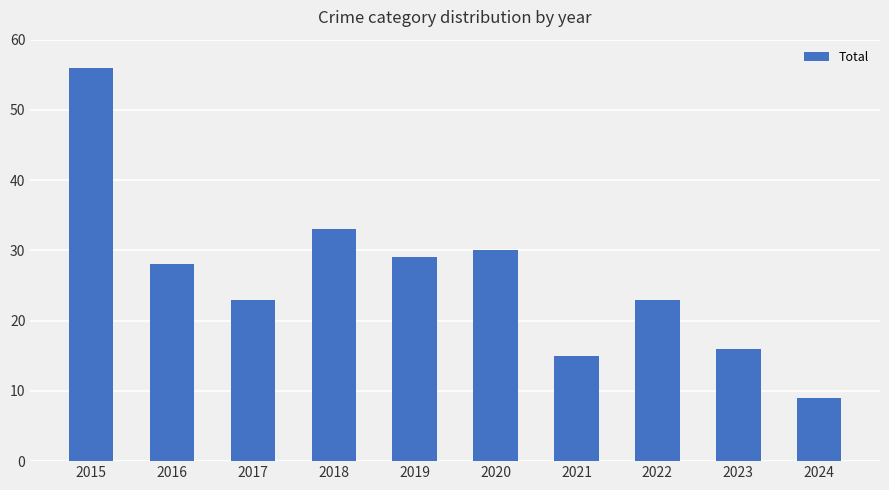

Does the chart contain stacked bars?

No